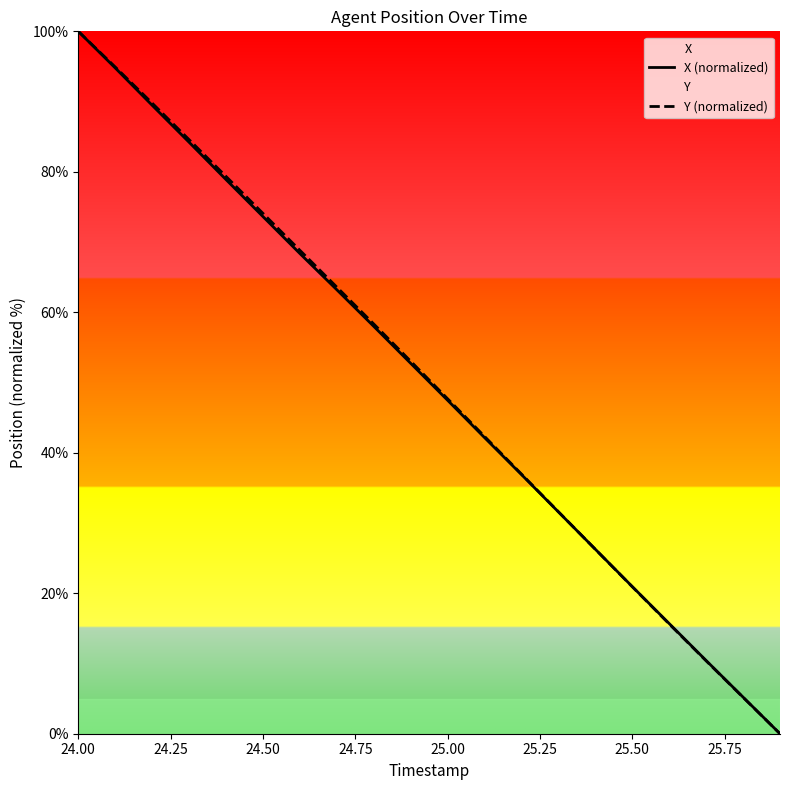

The value of X (normalized) at 25.00 is 24.6. True or false?

False